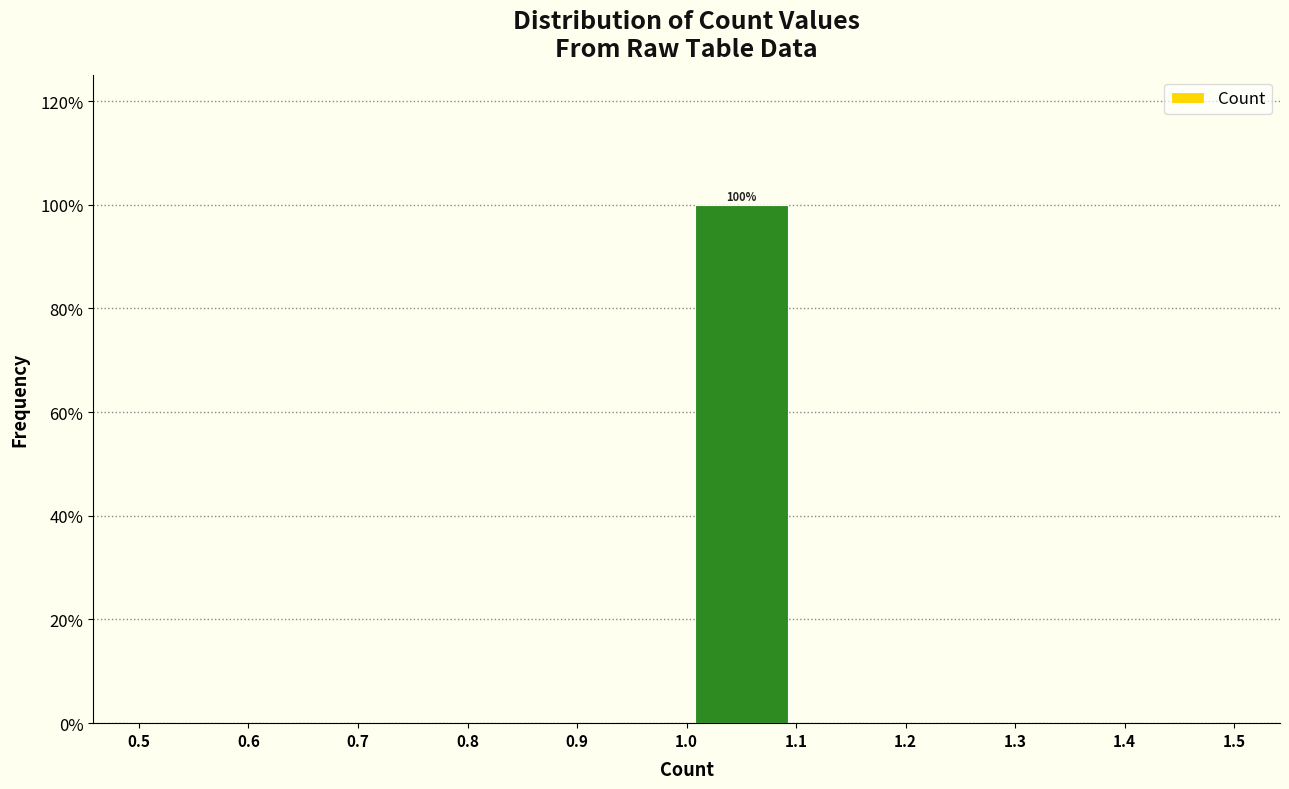

Which range on the x-axis has the tallest bar?

1.0 to 1.1